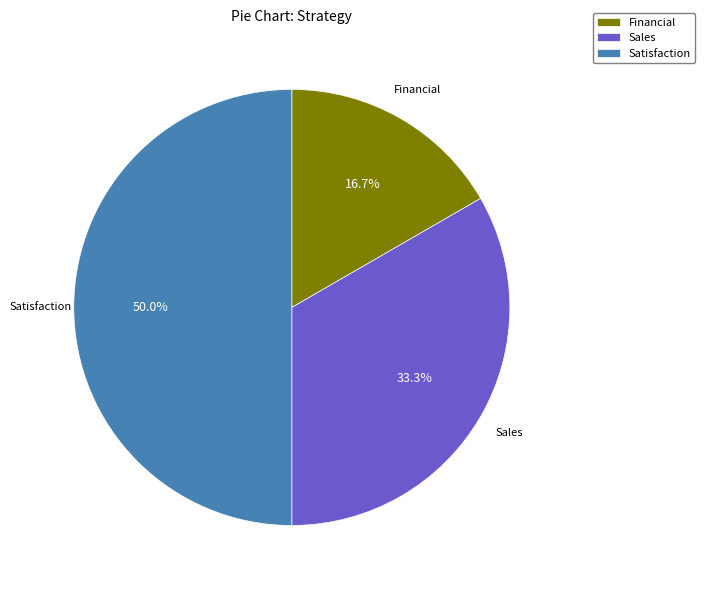

What percentage do Satisfaction and Sales together represent?

83.3%